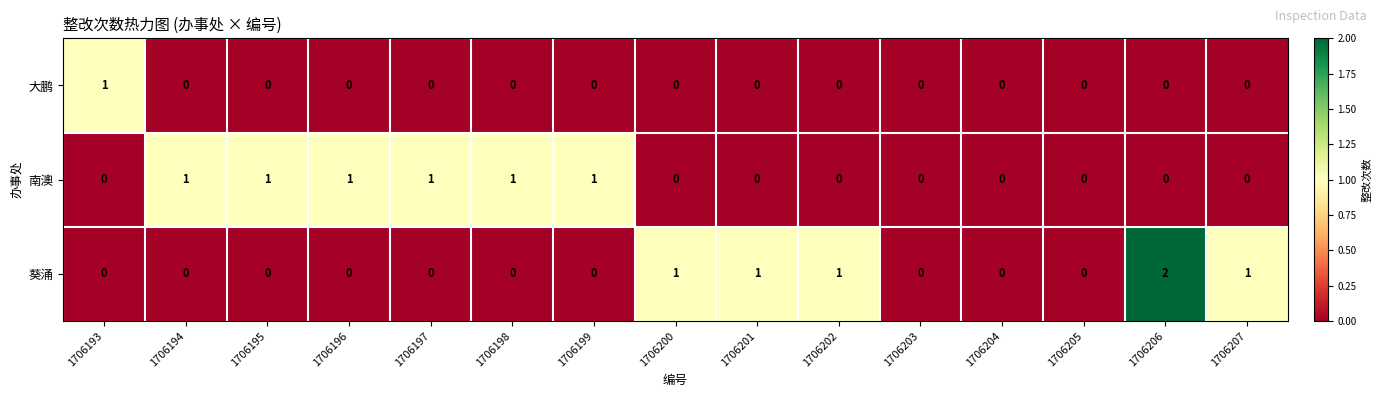

What is the difference between the highest and lowest values at 1706197?

1